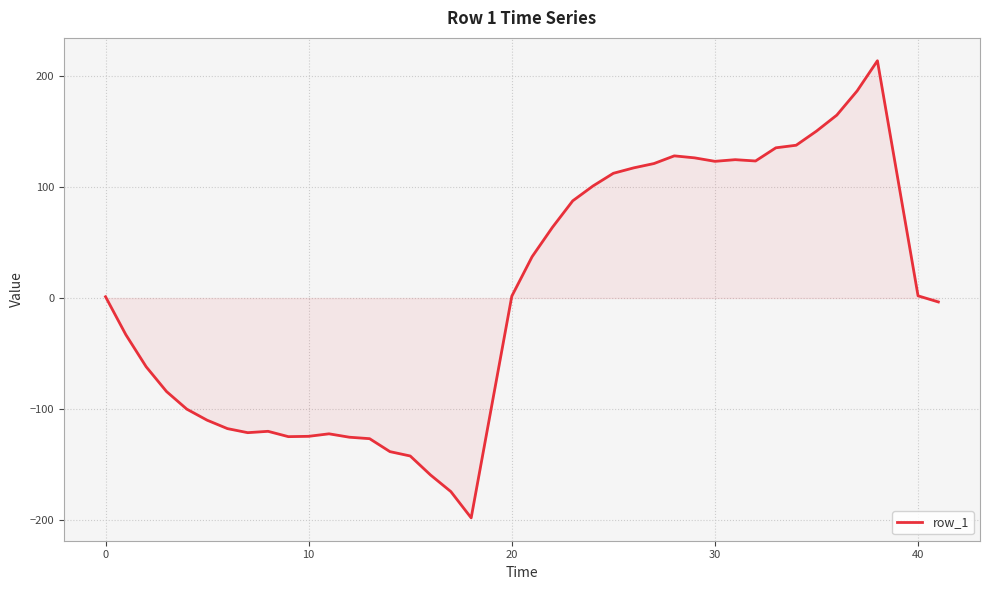

What is the difference between the maximum and minimum values?

412.4